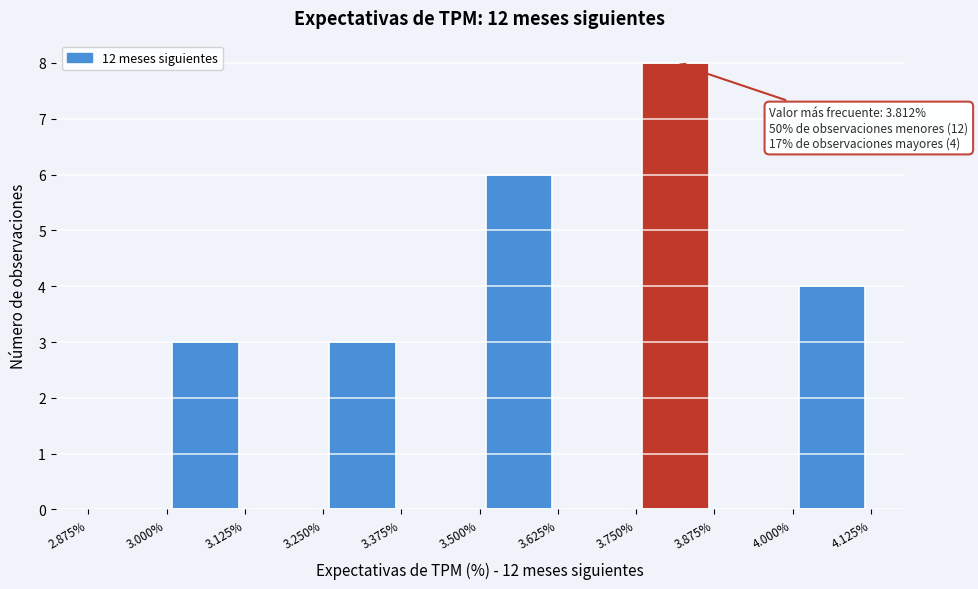

Which range on the x-axis has the tallest bar?

3.750% to 3.875%